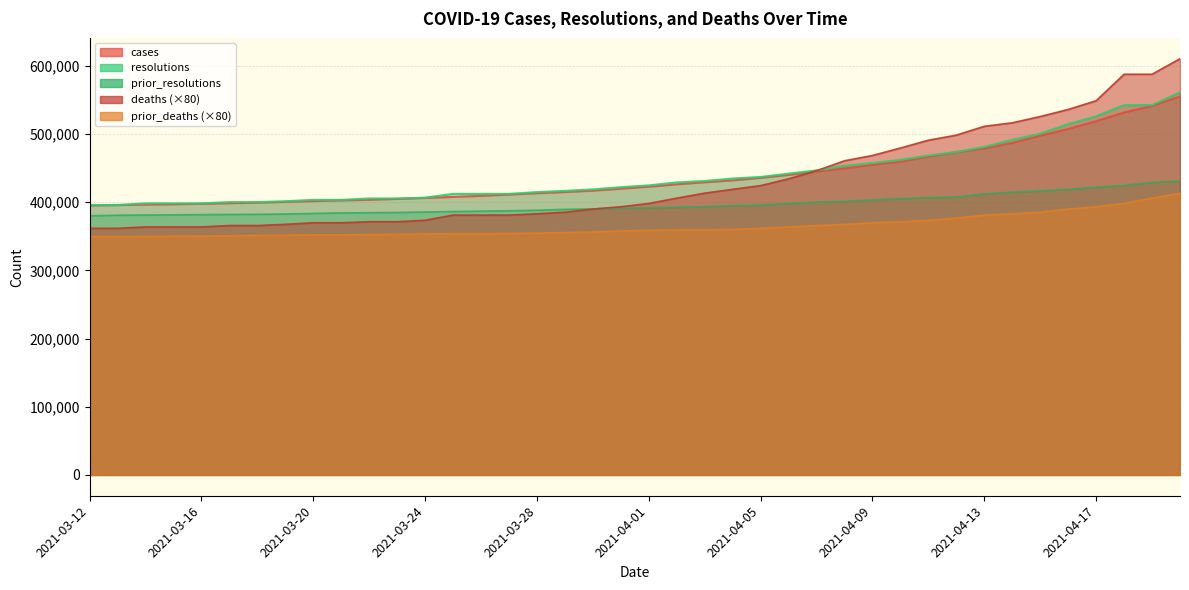

Which has a higher value, 2021-04-05 or 2021-03-27?

2021-04-05